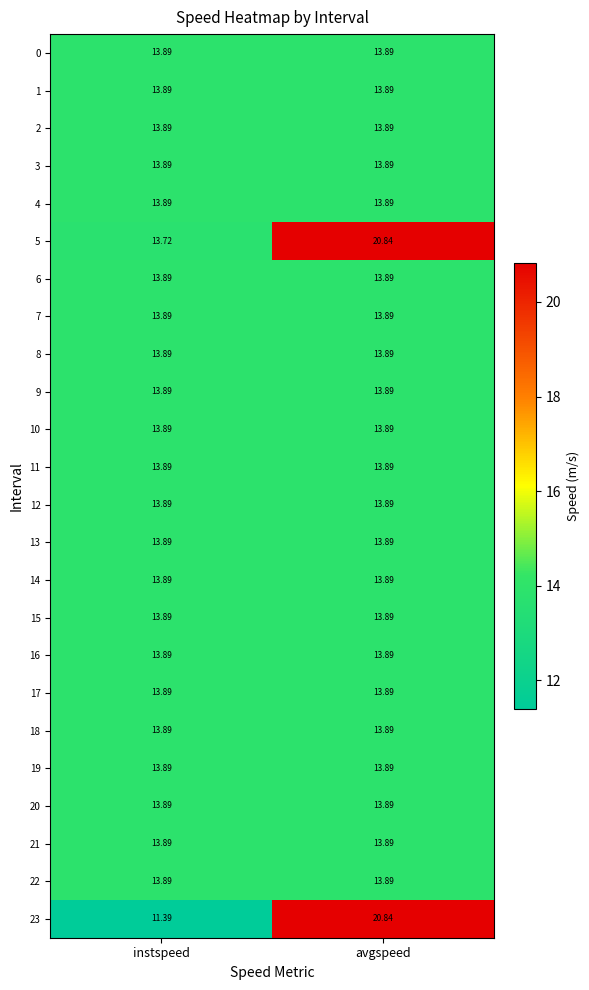

Which label corresponds to the smallest value in the chart?

instspeed